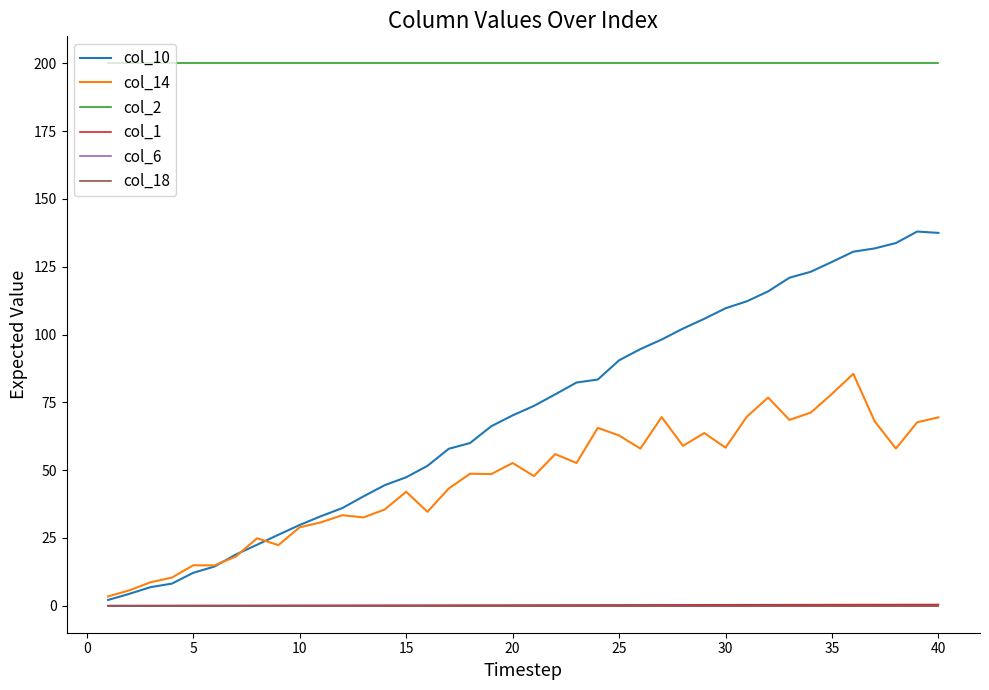

How many lines are shown in the chart?

6